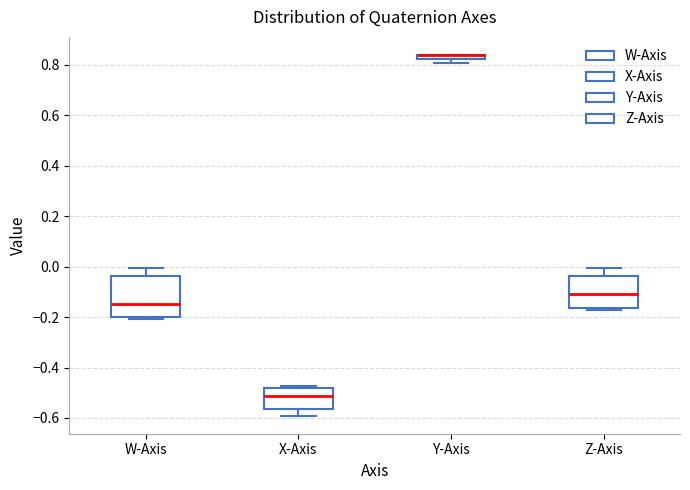

Where is the lower edge of the box for X-Axis on the y-axis? The values are not printed on the chart, so give them approximately, as read against the axis.

-0.56